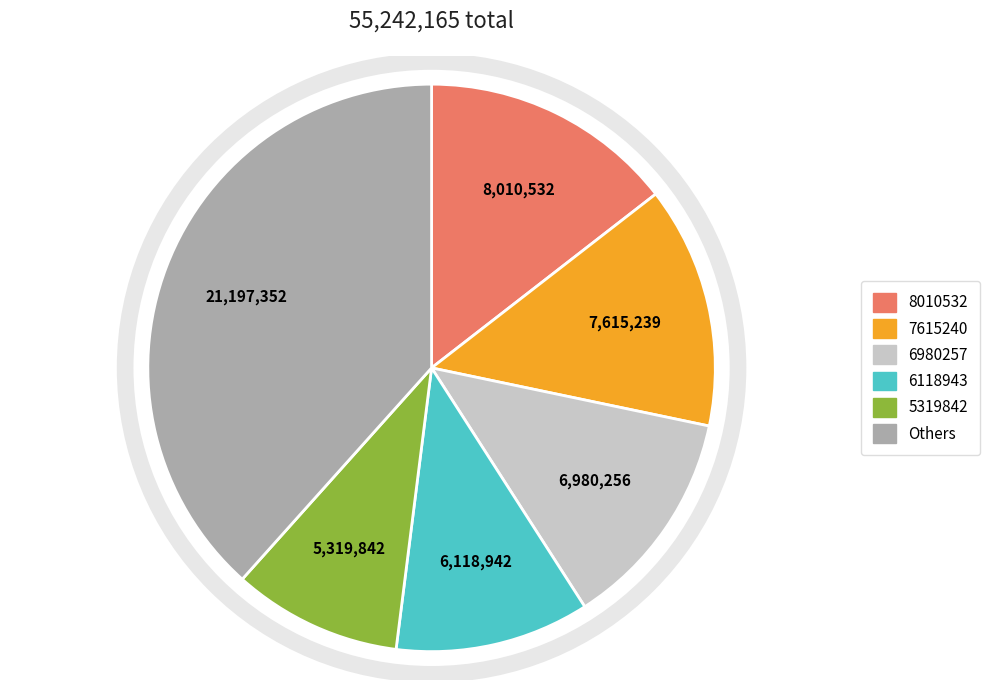

Is there a majority slice in this chart?

No